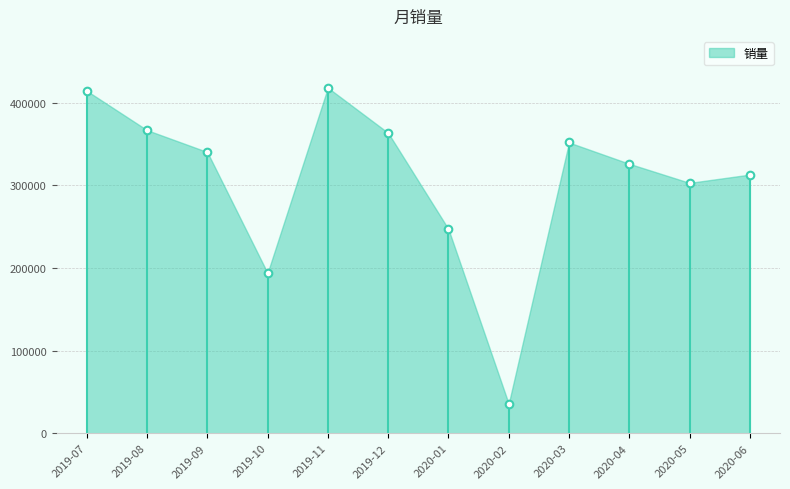

What Y value in the scatter plot is closest to 227010?

247298